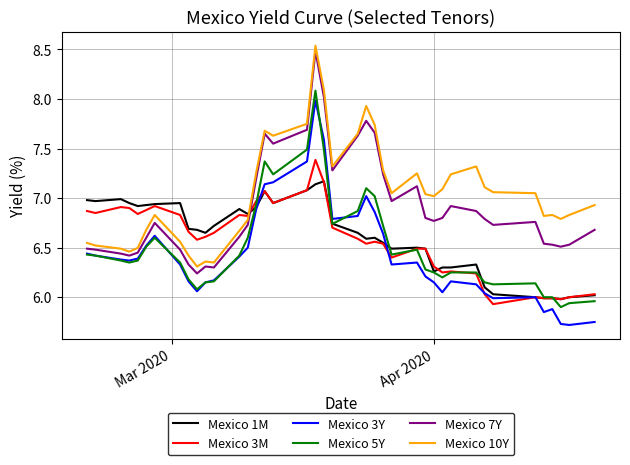

Which series has the largest total across all categories?

Mexico 10Y